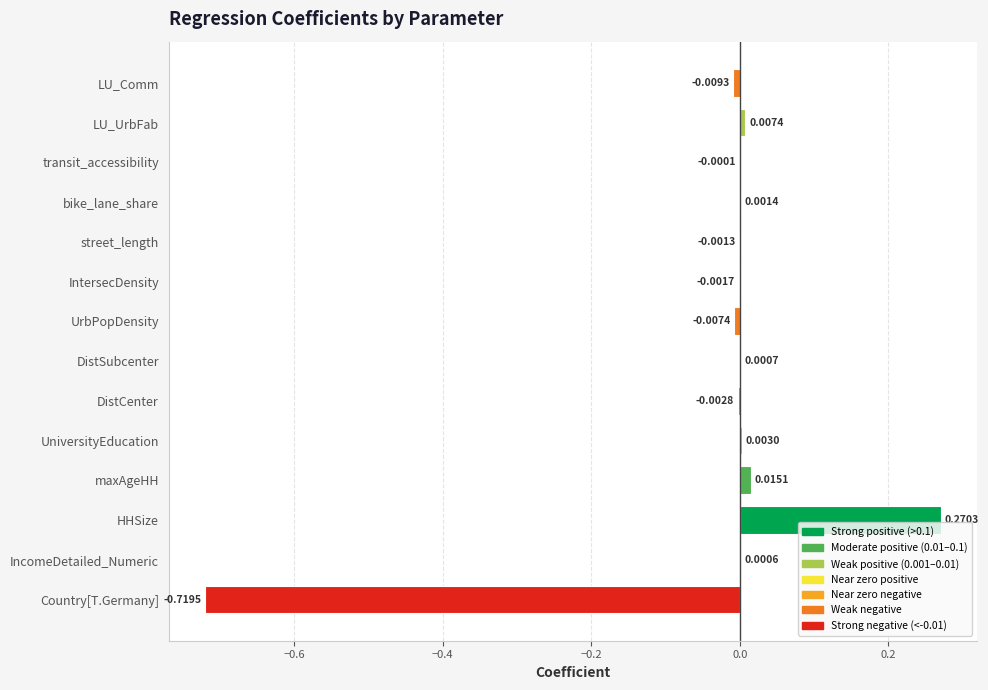

Between LU_Comm and UniversityEducation, which is larger?

UniversityEducation